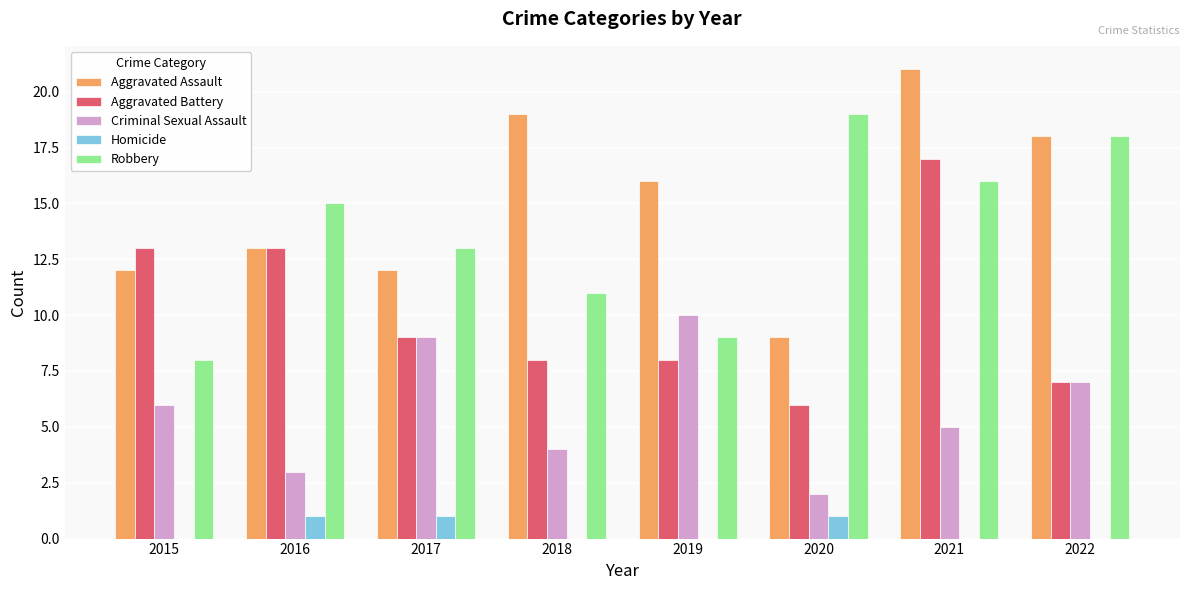

Reading left to right, extract all data points from this chart.

Aggravated Assault: 12	13	12	19	16	9	21	18
Aggravated Battery: 13	13	9	8	8	6	17	7
Criminal Sexual Assault: 6	3	9	4	10	2	5	7
Homicide: 0	1	1	0	0	1	0	0
Robbery: 8	15	13	11	9	19	16	18